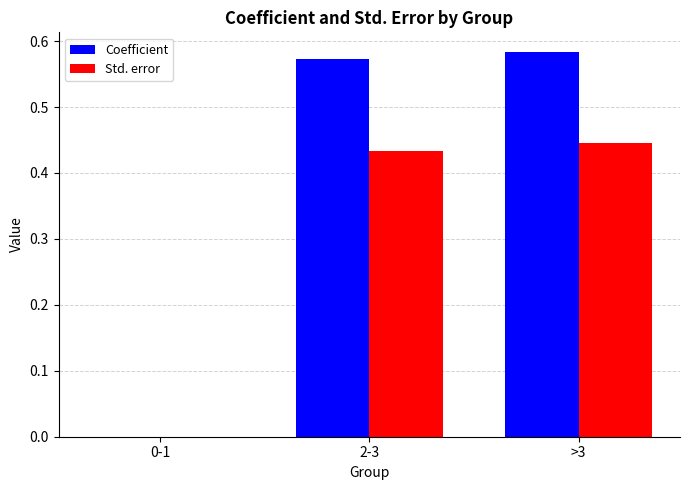

Which series has the largest total across all categories?

Coefficient